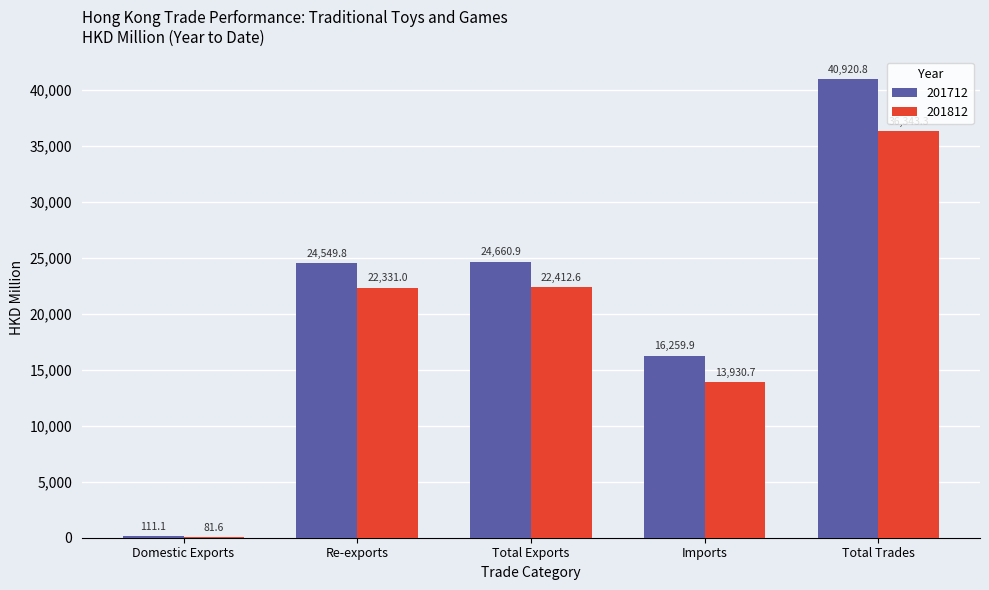

Which series has the largest total across all categories?

201712